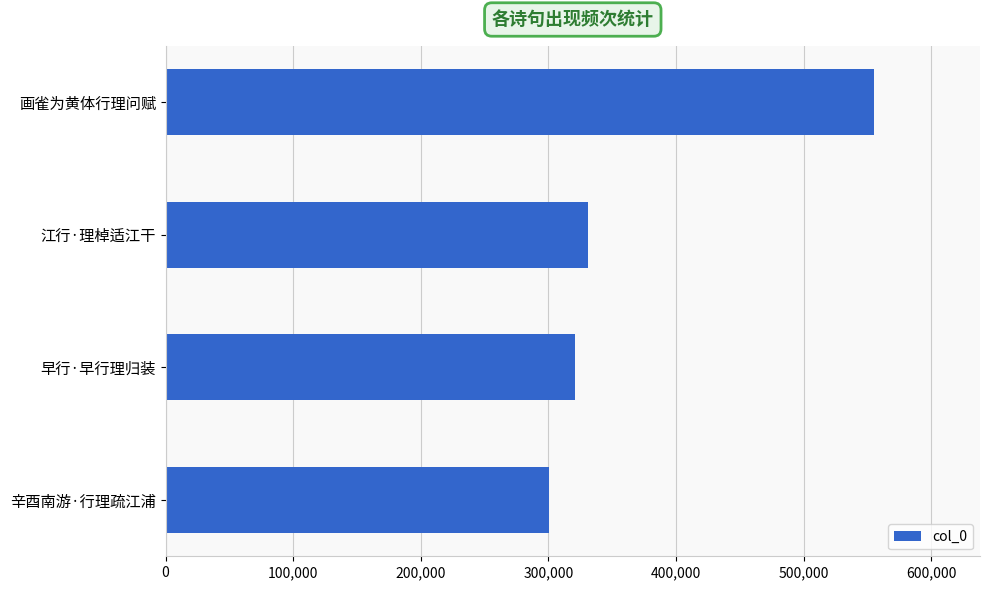

Reading bottom to top, transcribe all the data shown in this chart.

300196	321135	331163	554904